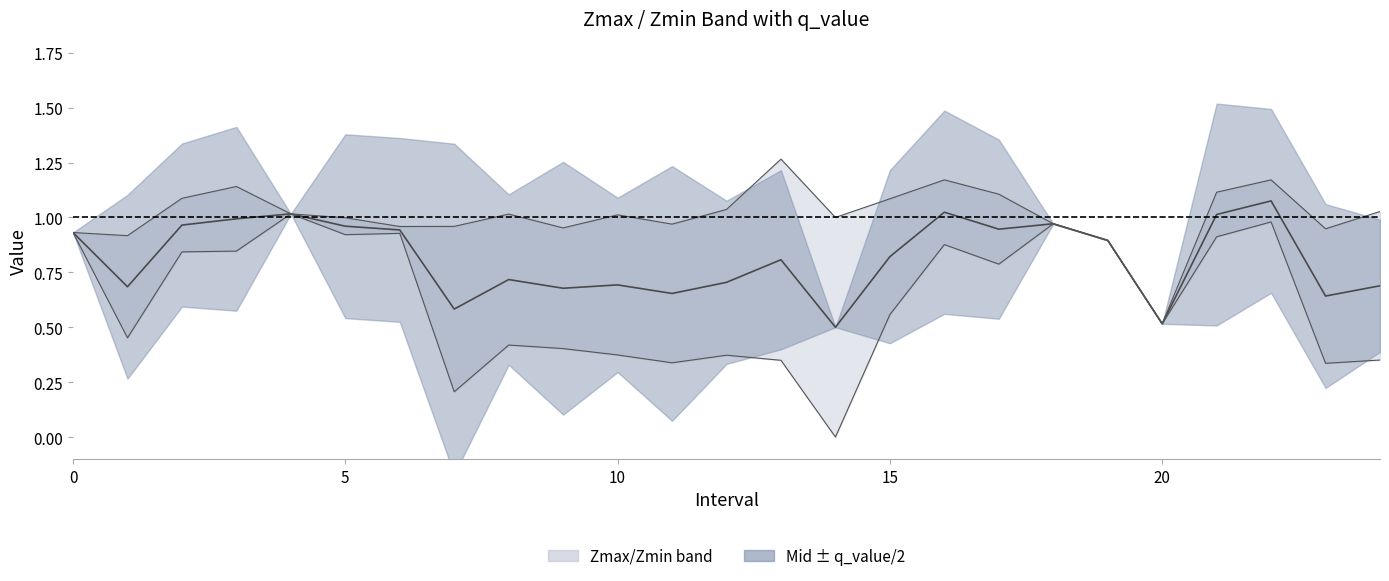

What is the label of the 1st point from the right?

24